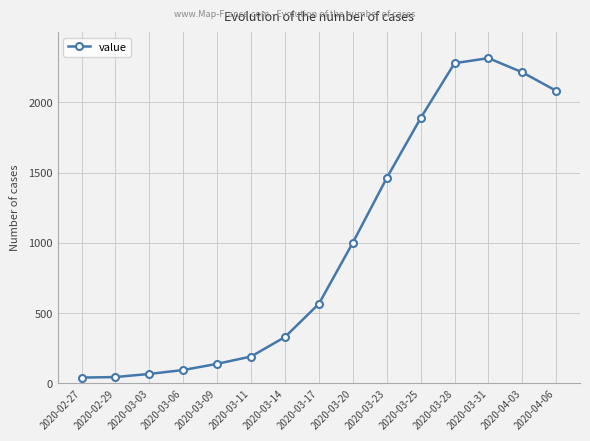

Is this an area chart (filled region under the line)?

No